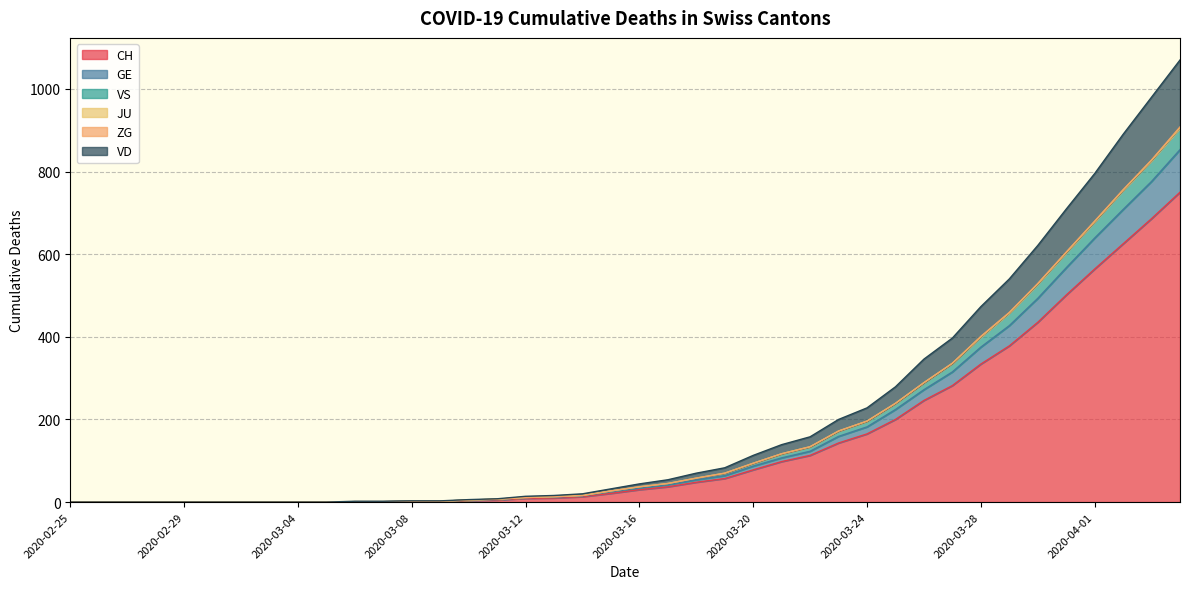

What is the label of the 16th point from the left?

2020-03-11